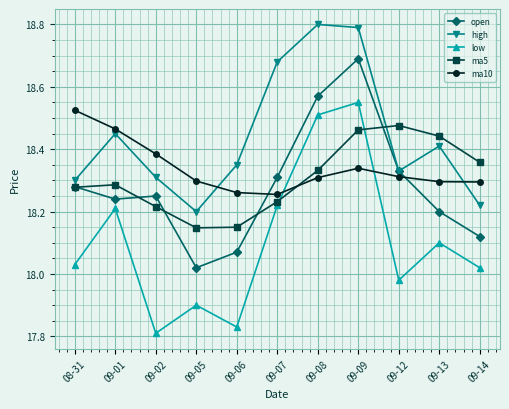

What is the total value across all series at 09-02?

91.0